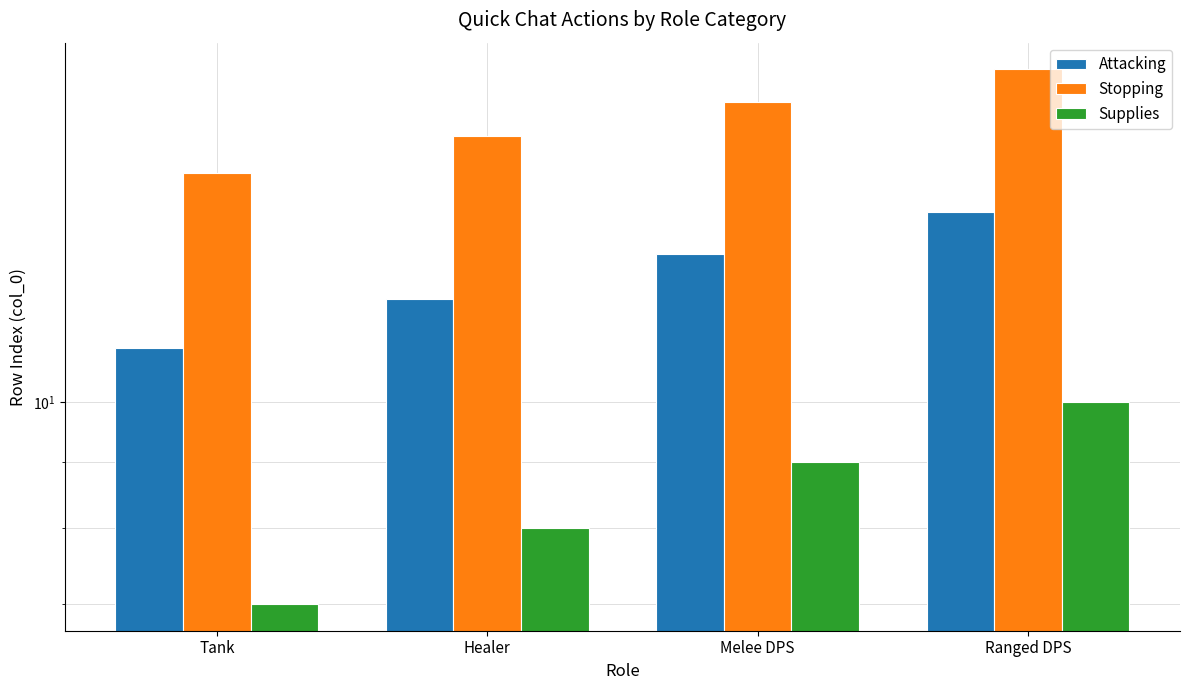

True or false: Supplies has a value of 7 at Tank.

True